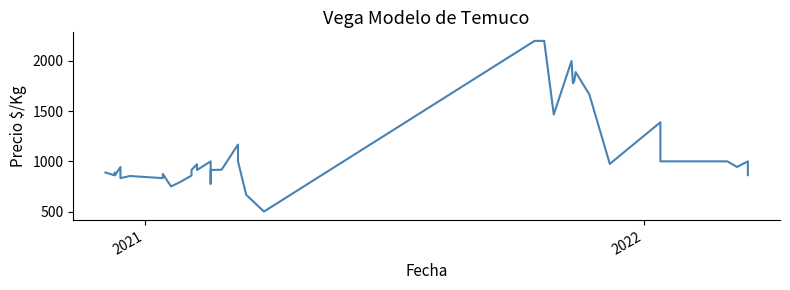

Count the number of categories in the chart.

40